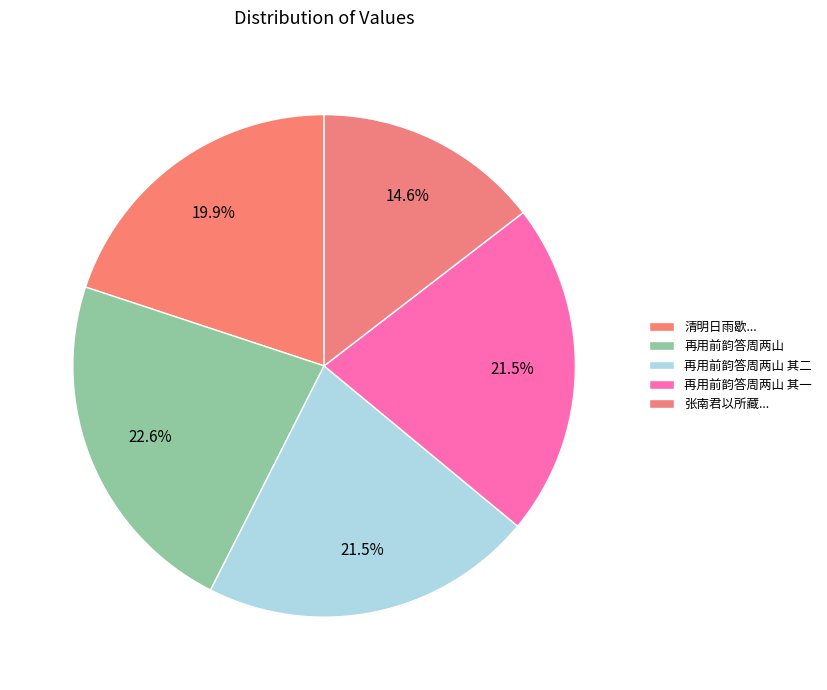

How many slices are in this pie chart?

5